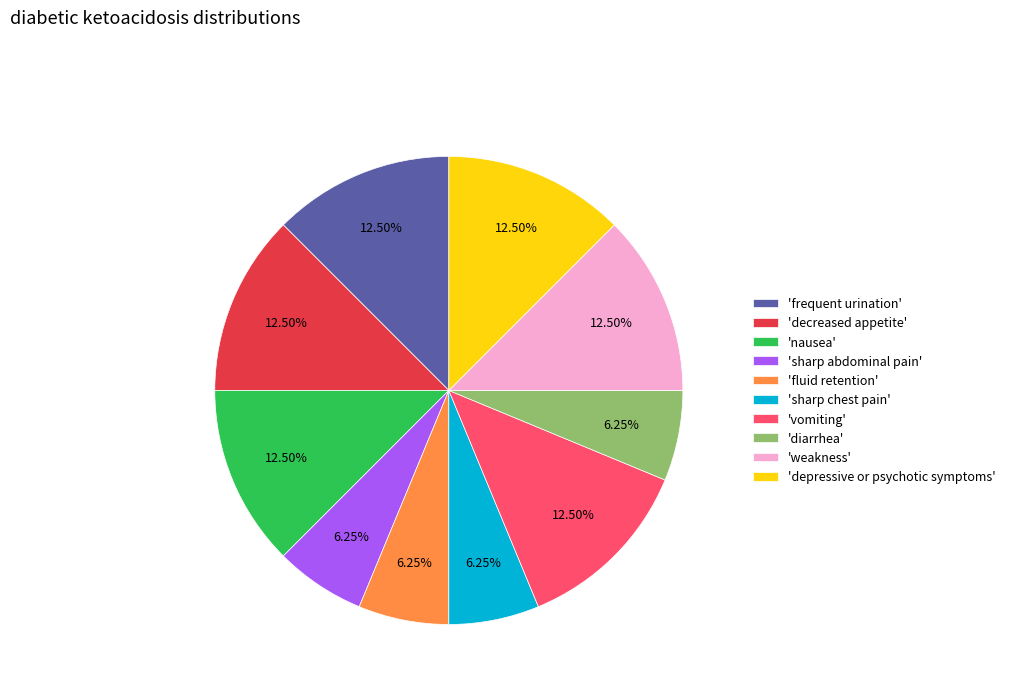

Is 'sharp abdominal pain' the majority of the pie?

No